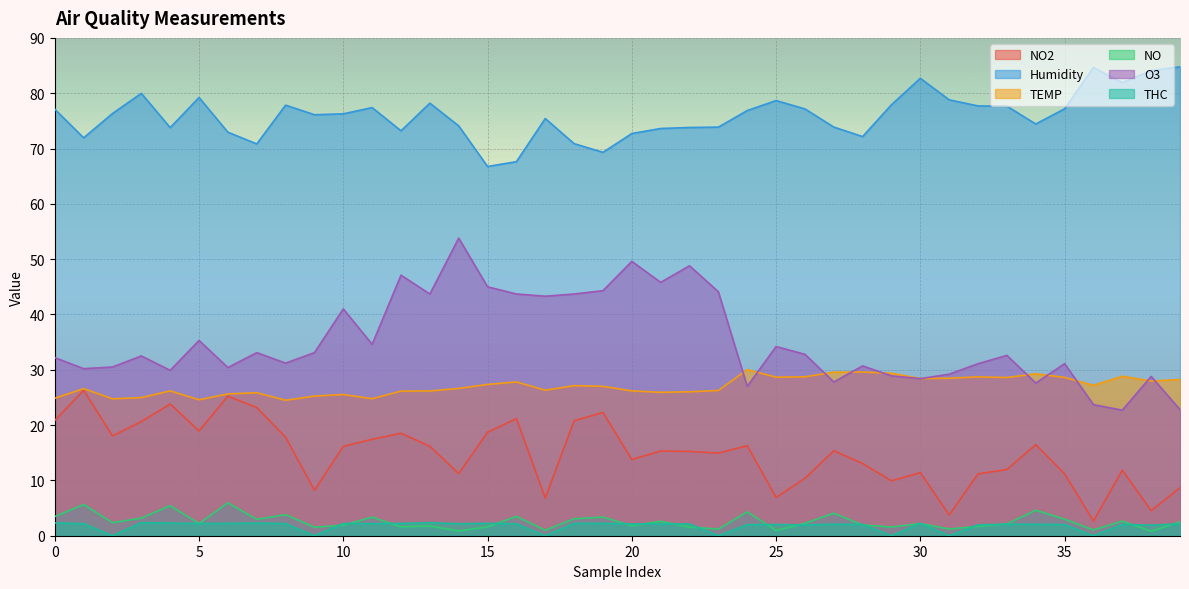

Between 33 and 27, which is larger?

27